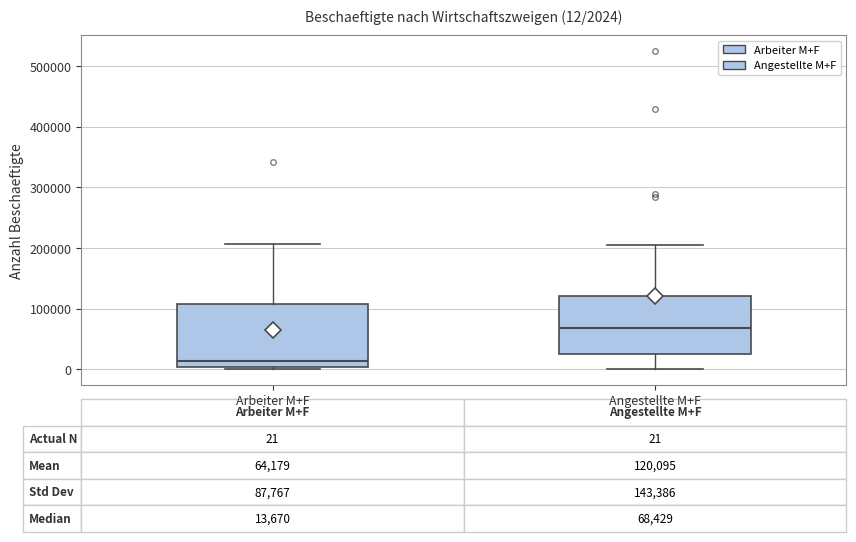

Which box's median line is the lowest?

Arbeiter M+F